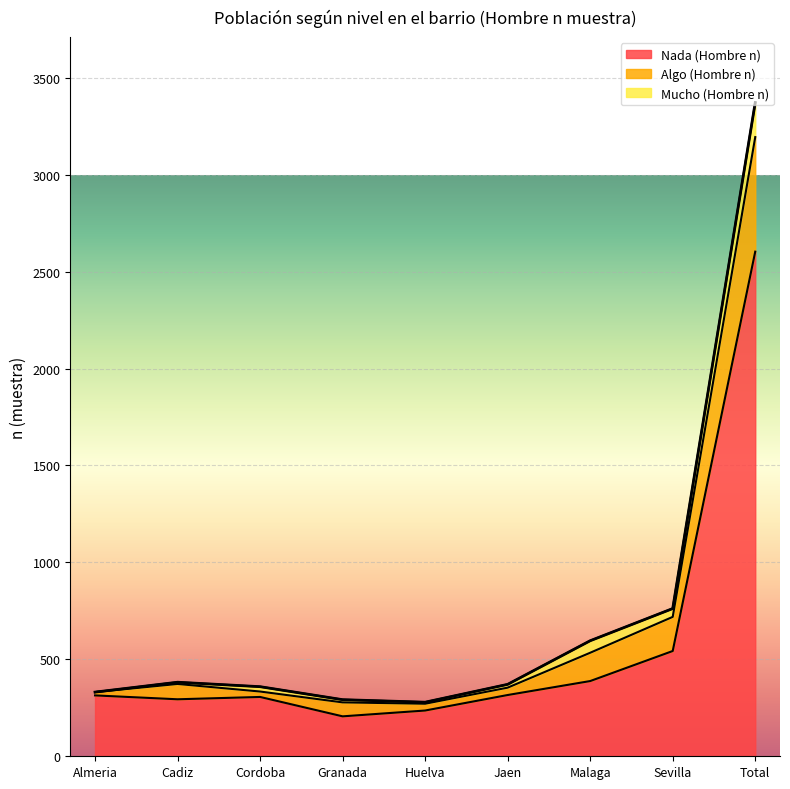

Where is Nada (Hombre n) nearest to the value 1404?

Sevilla